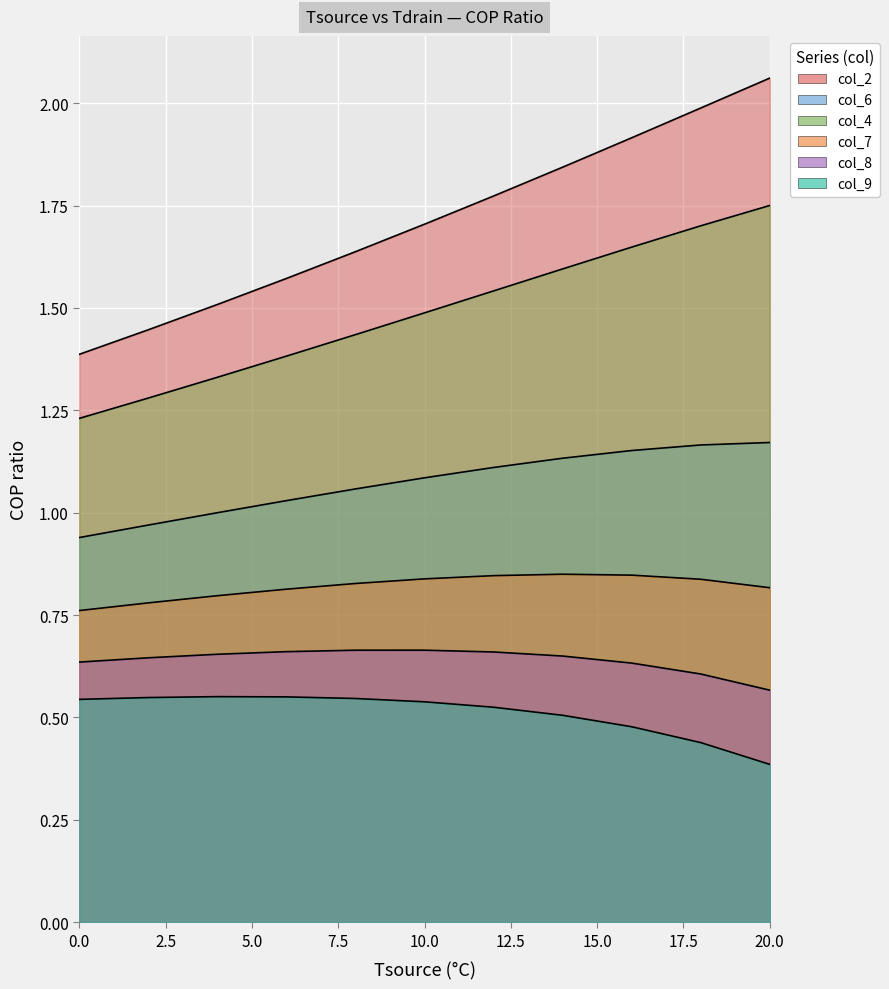

At which category does col_9 reach its first local peak?

4